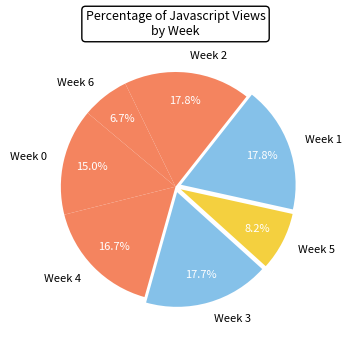

How many segments does this pie chart have?

7